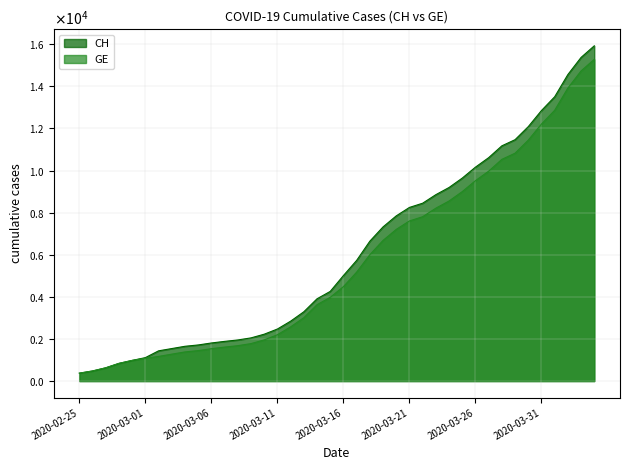

What is the sum of the GE values at 2020-03-03 and 2020-03-28?

11811